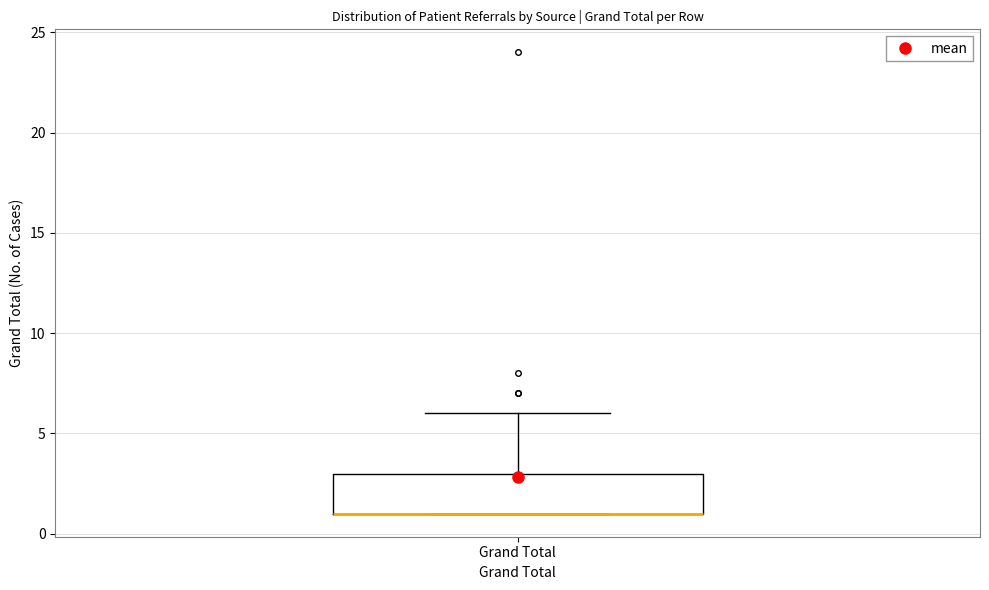

Transcribe this box plot: give where the median line is, the range the box spans, and where the two whiskers end, as read against the y-axis. The values are not printed on the chart, so give them approximately, as read against the axis.

median 1 (drawn on the box's lower edge), box 1 to 3, whiskers 1 to 6